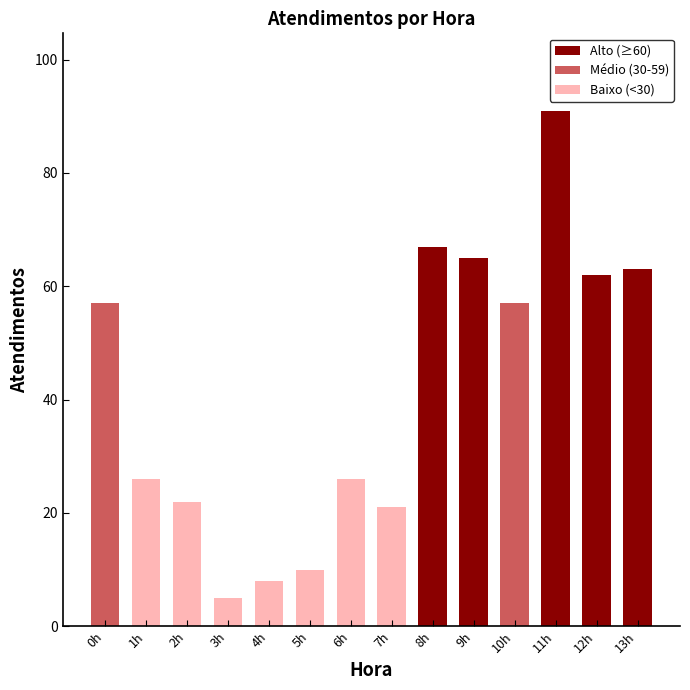

How many series are shown in this chart?

1